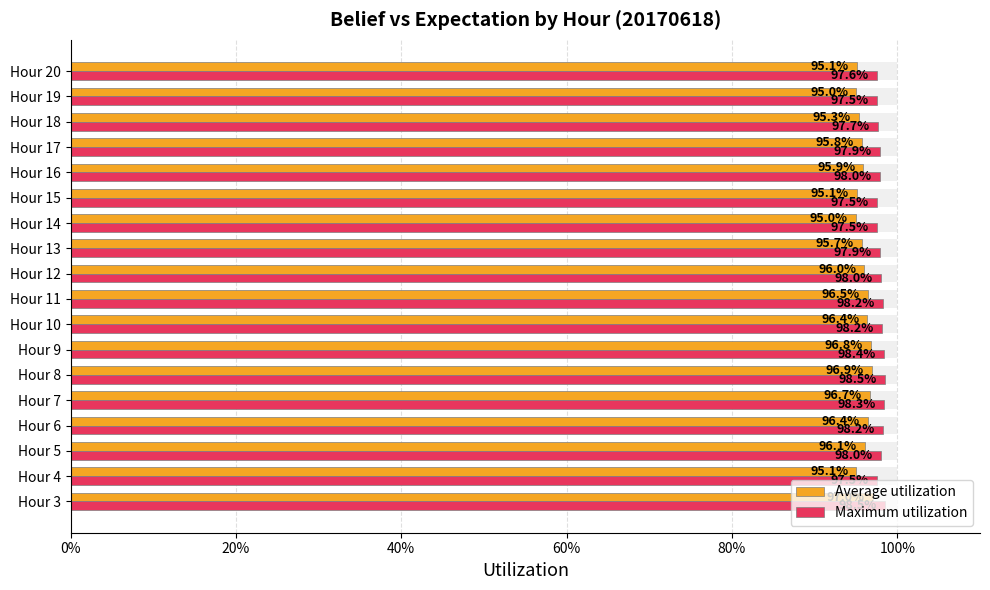

Which series changed the most between Hour 15 and Hour 17?

Average utilization